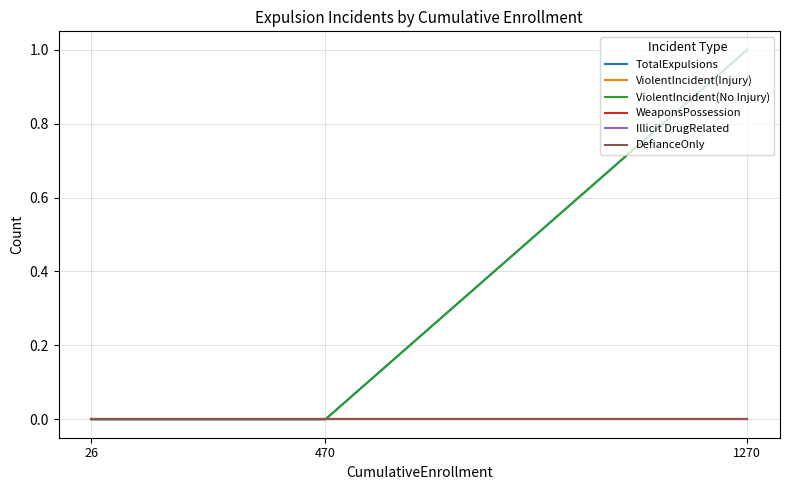

Is this an area chart (filled region under the line)?

No